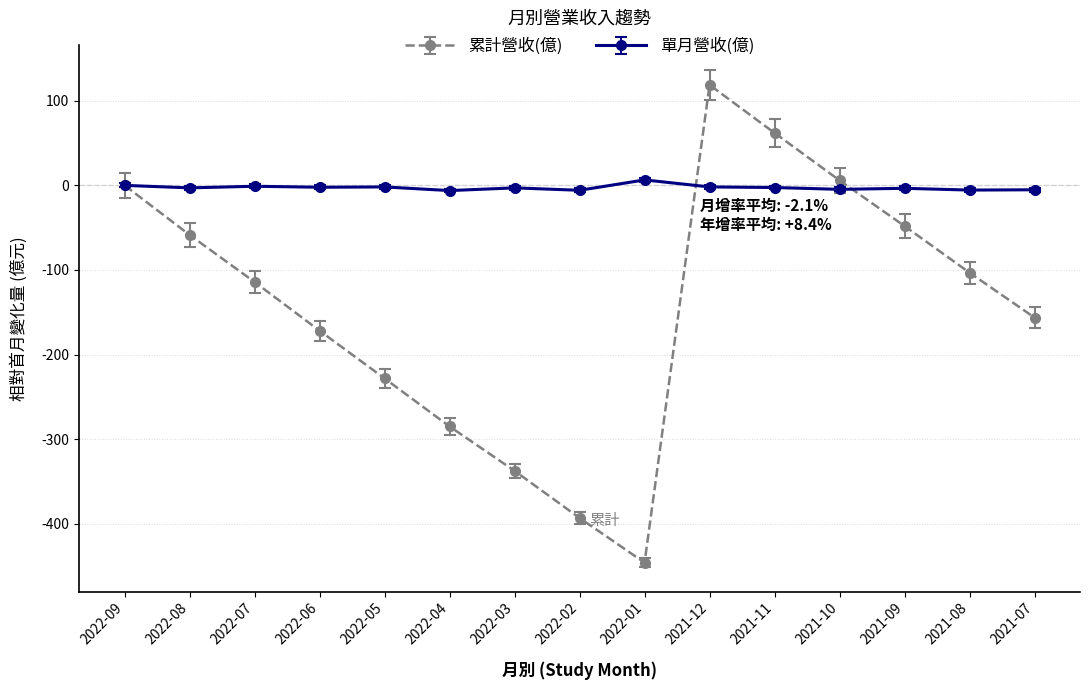

Rank the series by their maximum value, from lowest to highest.

單月營收(億), 累計營收(億)